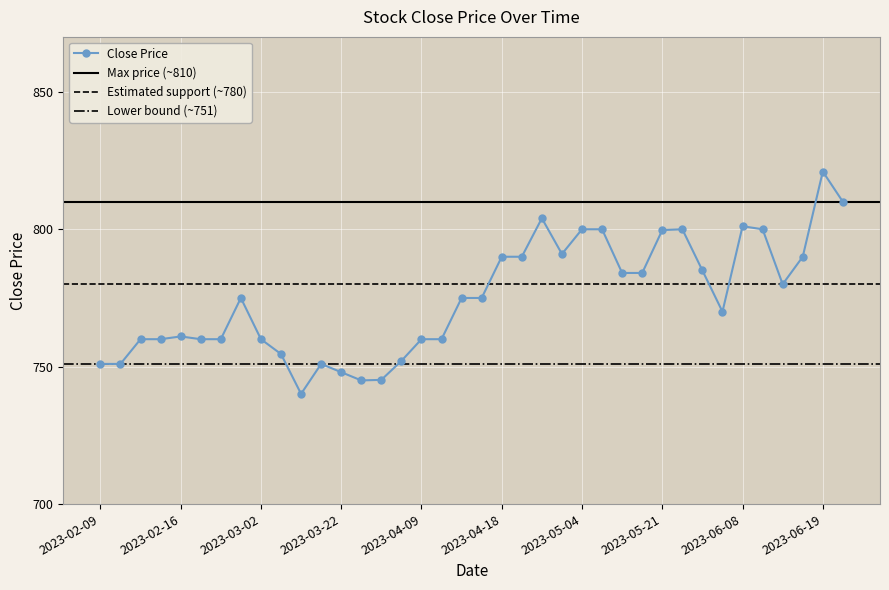

Rank the categories by value from lowest to highest.

2023-03-15, 2023-03-28, 2023-04-04, 2023-03-22, 2023-03-16, 2023-02-12, 2023-02-09, 2023-04-06, 2023-03-05, 2023-04-10, 2023-04-09, 2023-03-02, 2023-02-26, 2023-02-22, 2023-02-15, 2023-02-14, 2023-02-16, 2023-06-04, 2023-04-16, 2023-04-12, 2023-03-01, 2023-06-13, 2023-05-15, 2023-05-10, 2023-05-31, 2023-06-14, 2023-04-24, 2023-04-18, 2023-05-02, 2023-05-21, 2023-06-11, 2023-05-30, 2023-05-08, 2023-05-04, 2023-06-08, 2023-04-30, 2023-06-22, 2023-06-19